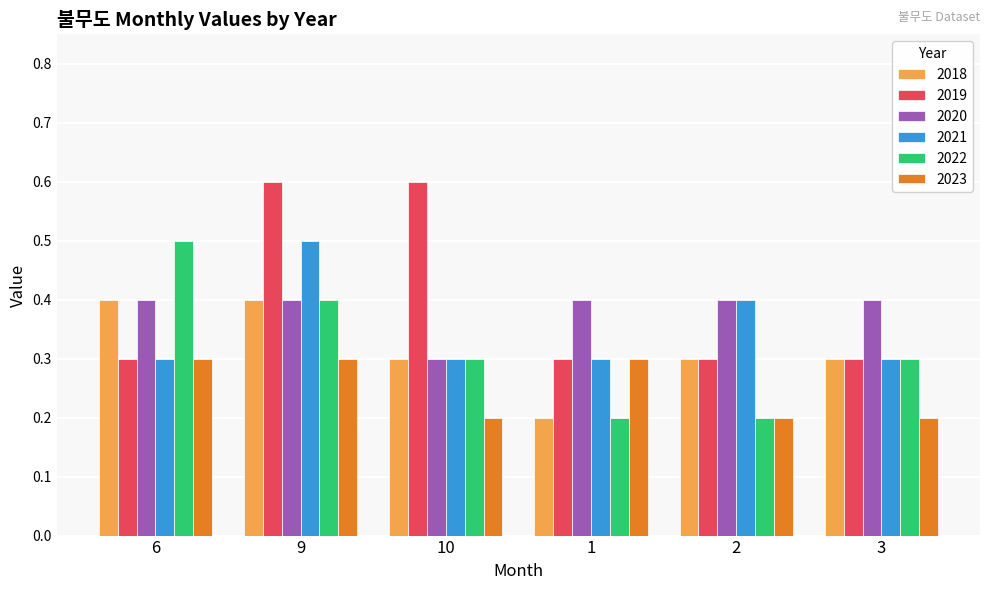

Does the chart contain any negative values?

No